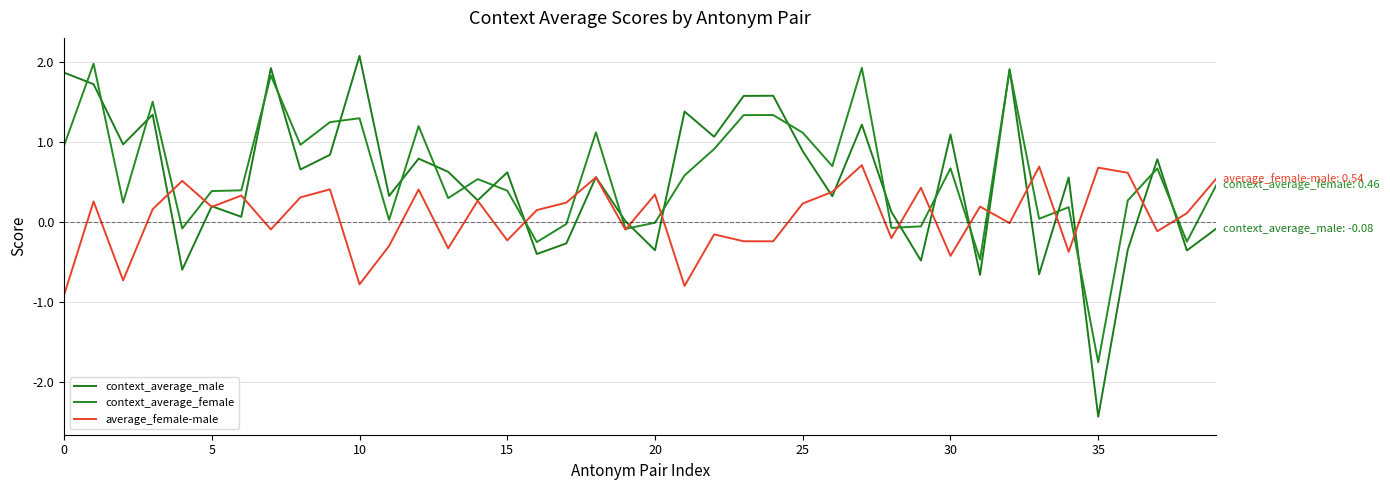

What is the minimum value shown in the chart?

-2.4